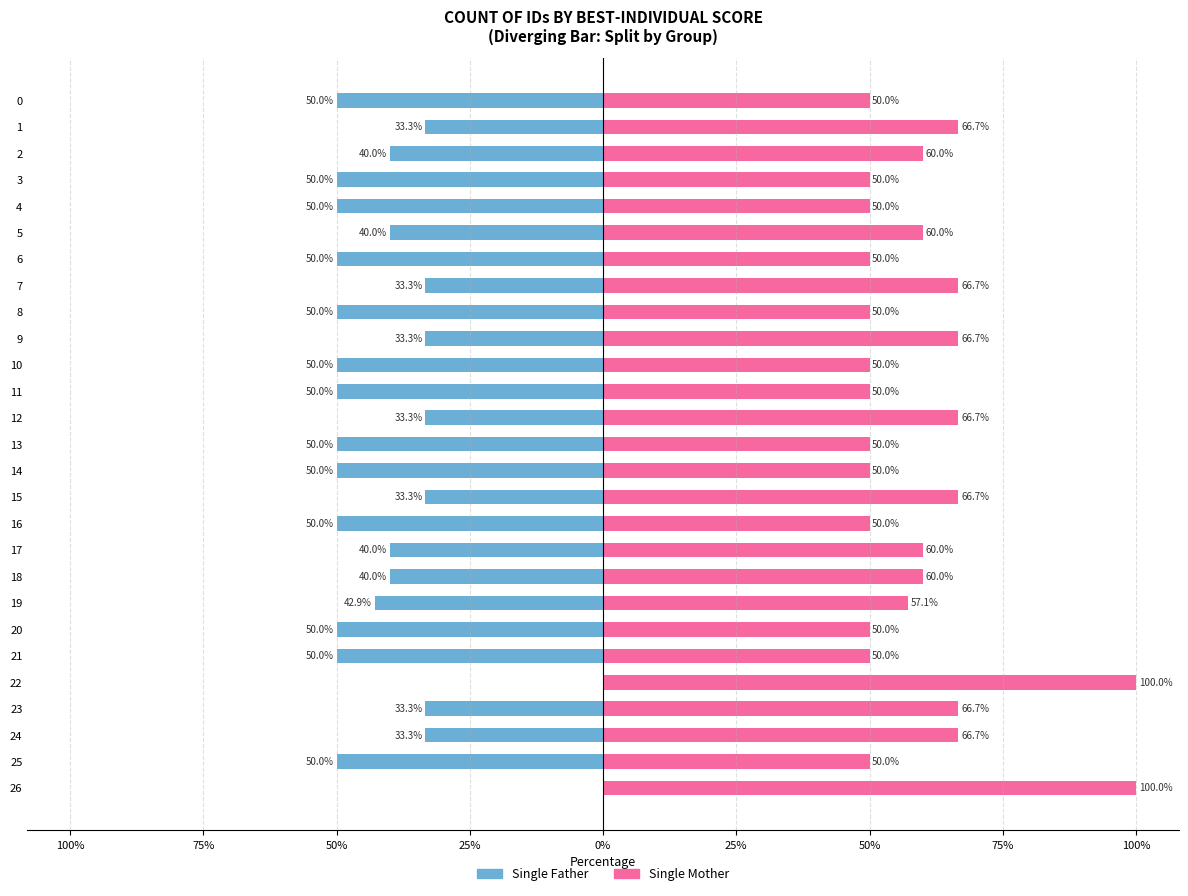

Reading left to right, list all the values displayed in this chart.

Single Father: 0.0	-50.0	-33.3	-33.3	0.0	-50.0	-50.0	-42.9	-40.0	-40.0	-50.0	-33.3	-50.0	-50.0	-33.3	-50.0	-50.0	-33.3	-50.0	-33.3	-50.0	-40.0	-50.0	-50.0	-40.0	-33.3	-50.0
Single Mother: 100.0	50.0	66.7	66.7	100.0	50.0	50.0	57.1	60.0	60.0	50.0	66.7	50.0	50.0	66.7	50.0	50.0	66.7	50.0	66.7	50.0	60.0	50.0	50.0	60.0	66.7	50.0